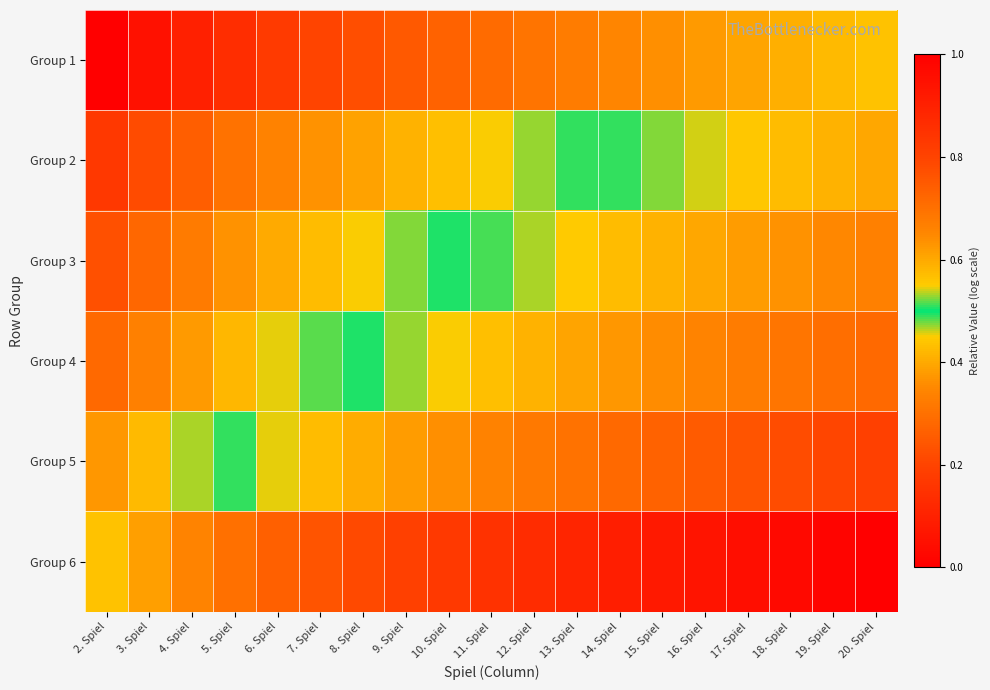

What is the total value across all series at 6. Spiel?

2.7